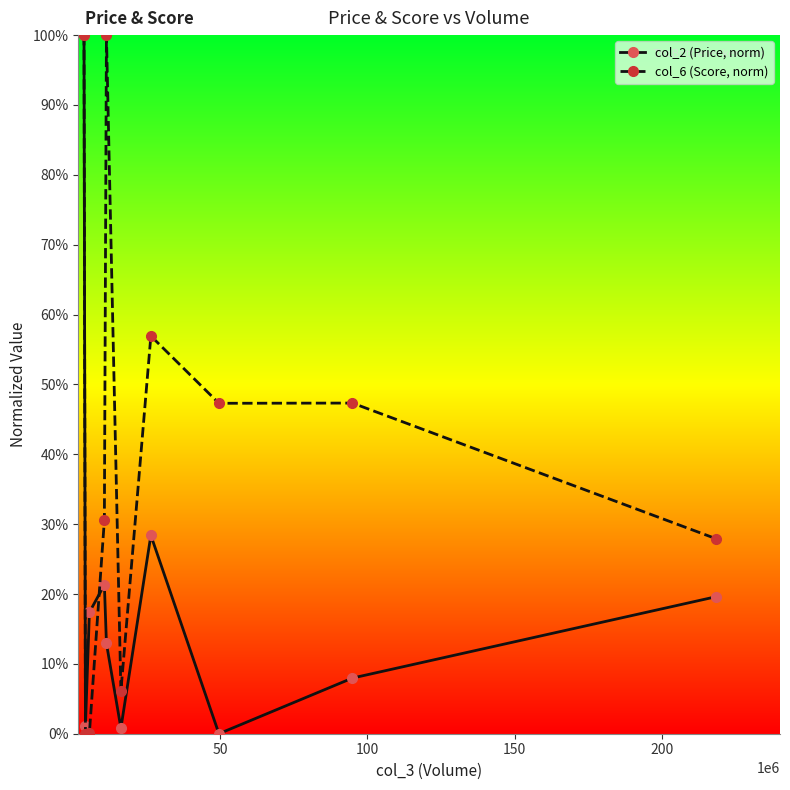

Does the chart have visible grid lines?

No